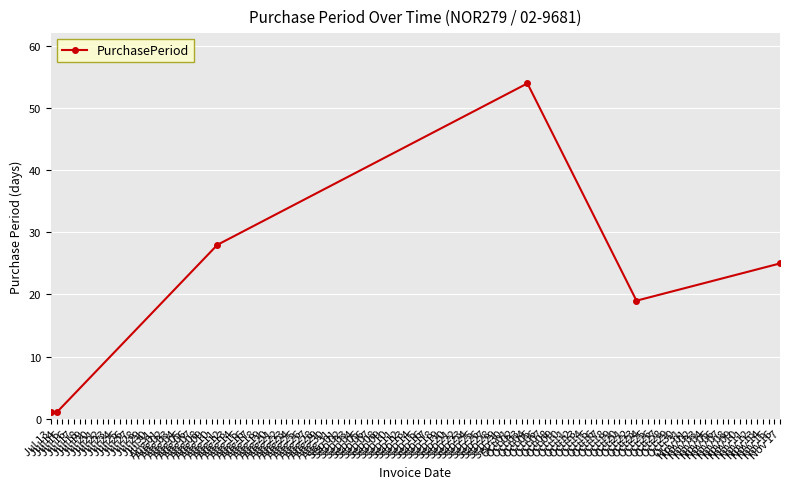

How many points are higher than both their immediate neighbors (excluding endpoints)?

1